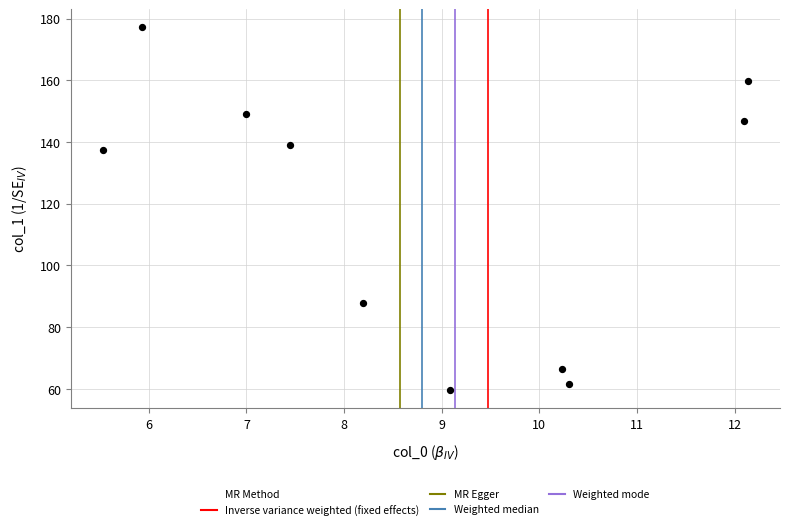

What Y value in the scatter plot is closest to 118?

137.6